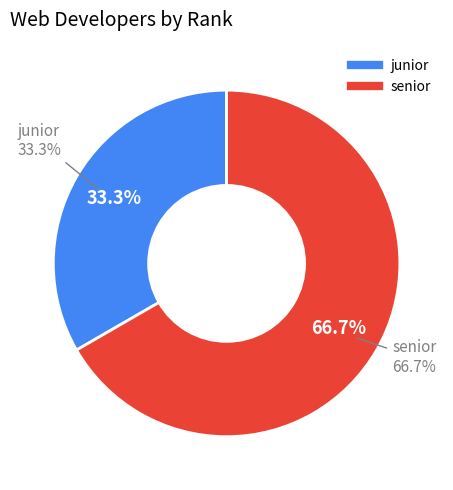

Approximately how many times larger is the value at senior compared to junior?

2.0